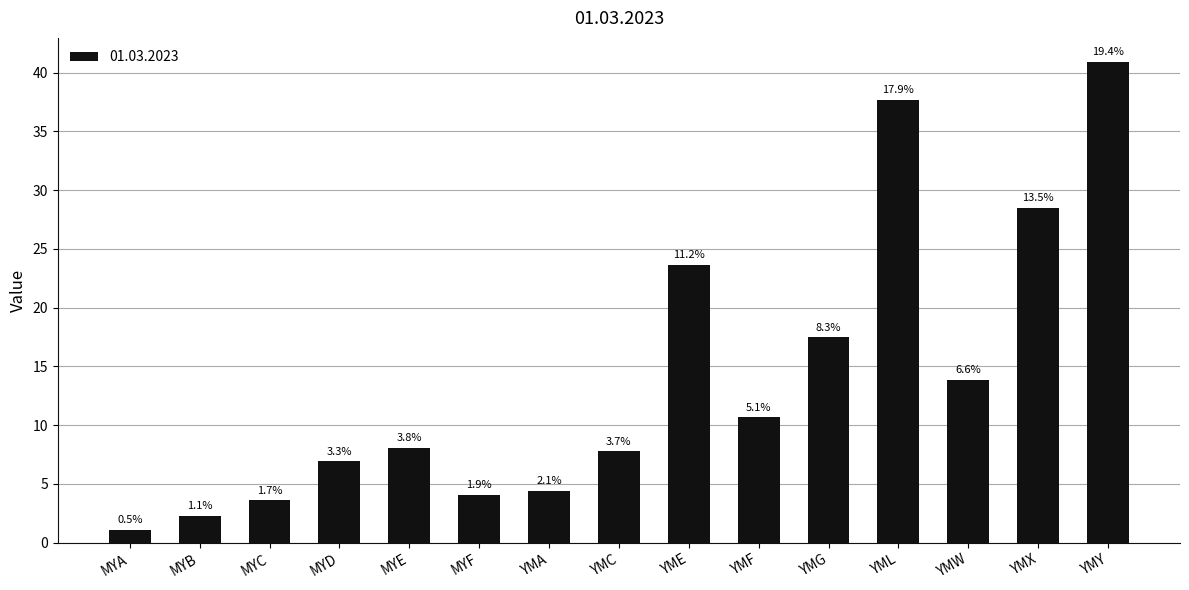

Reading left to right, list all the values displayed in this chart.

1.1	2.3	3.6	6.9	8.1	4.1	4.4	7.8	23.7	10.7	17.5	37.7	13.9	28.5	40.9